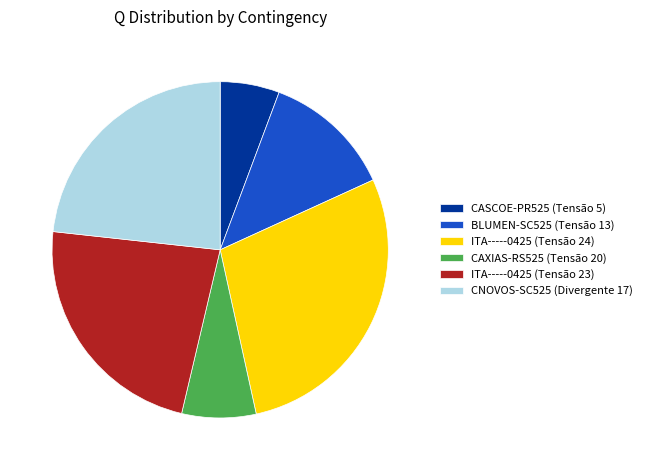

Is there a majority slice in this chart?

No